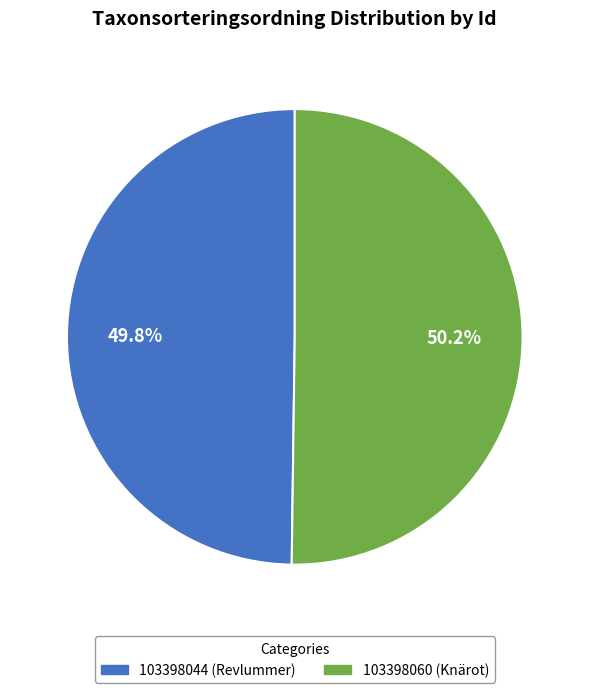

What percentage do 103398060 and 103398044 together represent?

100.0%